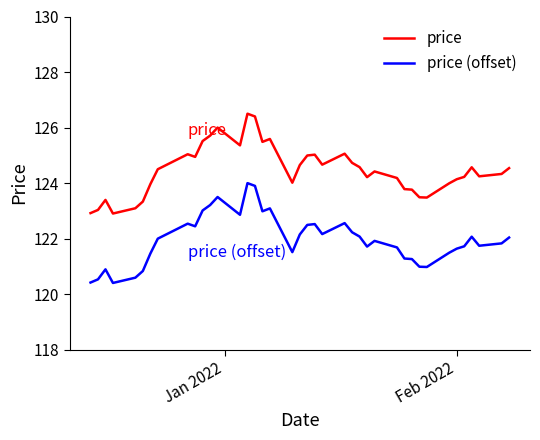

What is the maximum value shown in the chart?

126.5